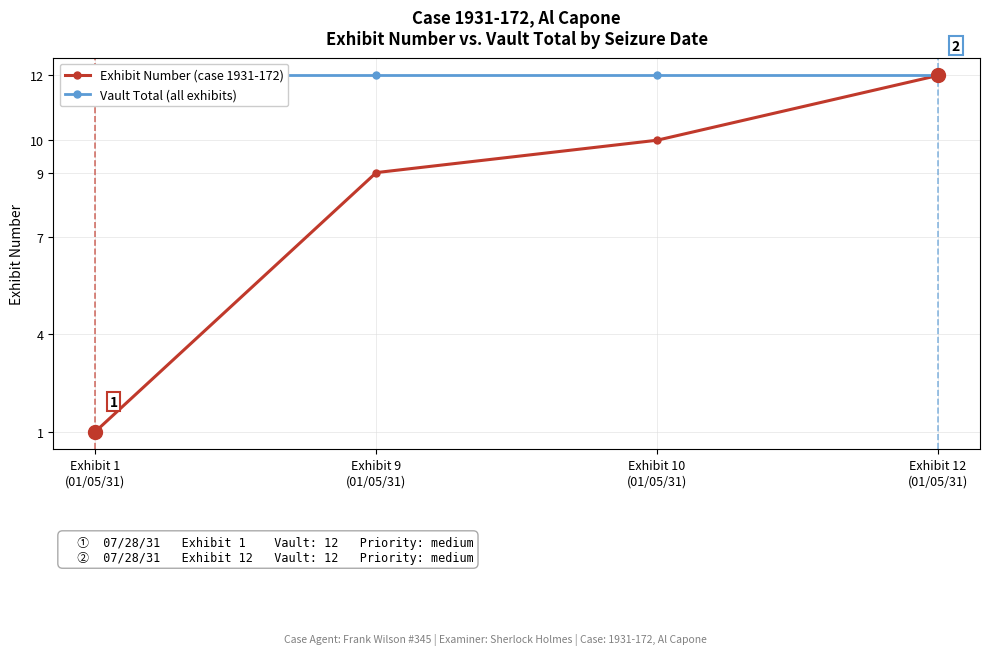

At which category does the chart reach its minimum across all series?

Exhibit 1
(01/05/31)